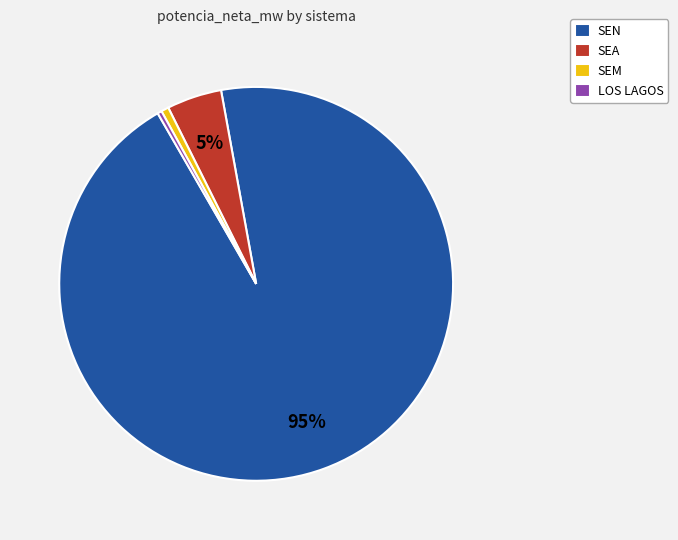

Is SEN the majority of the pie?

Yes